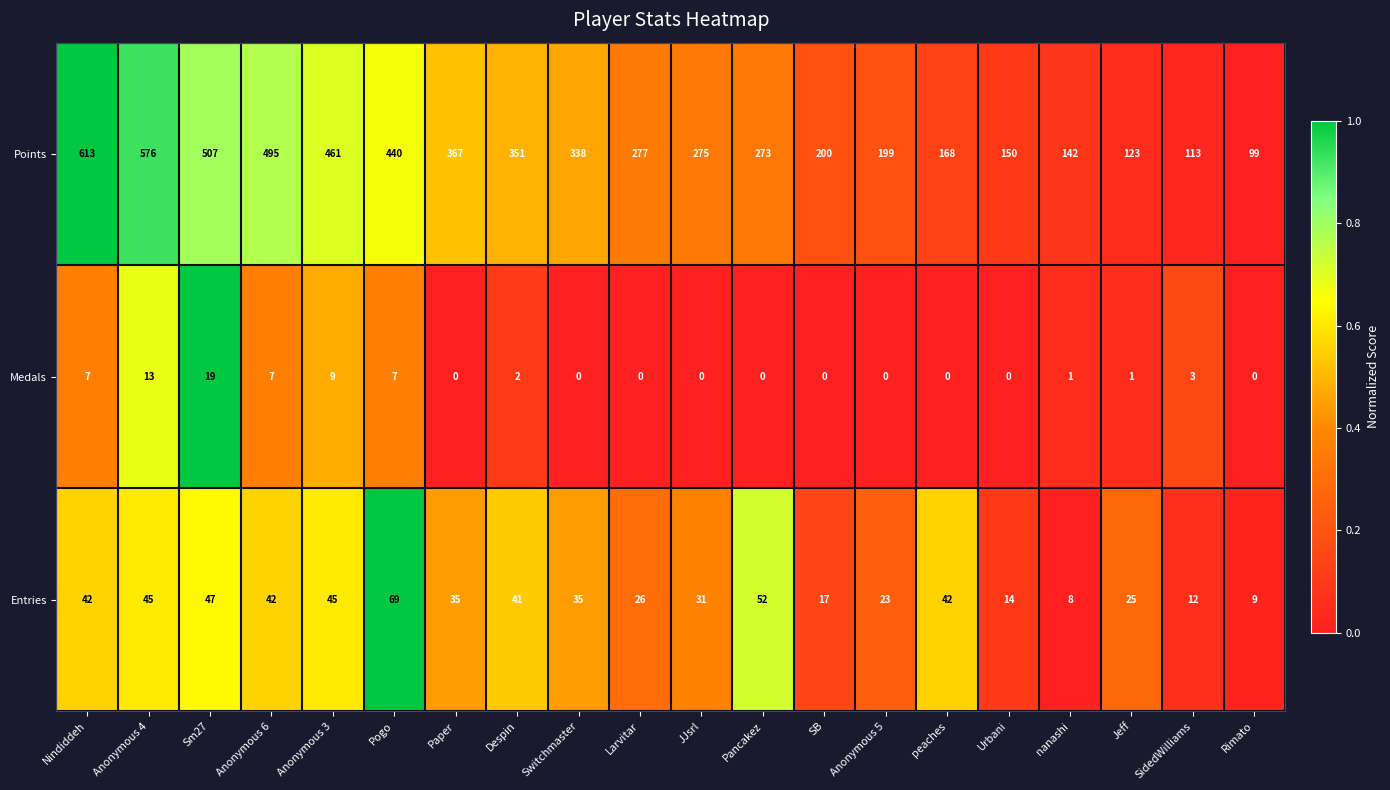

Rank the series at Larvitar from highest to lowest value.

Points, Entries, Medals